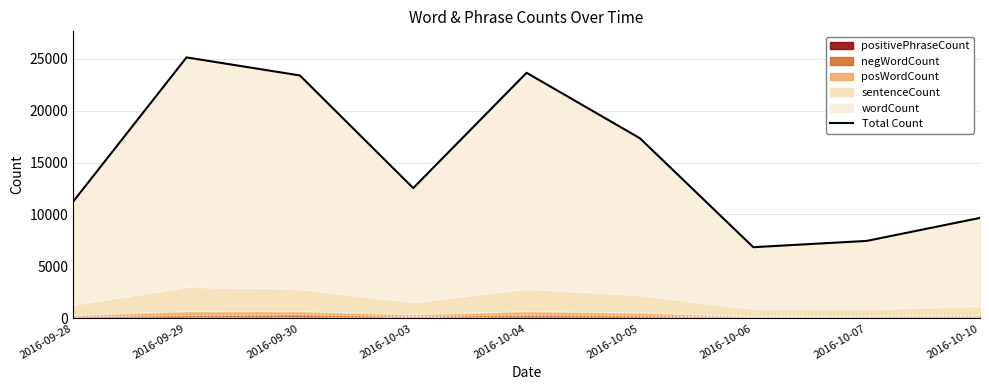

What is the difference between the maximum and second lowest values?

17686